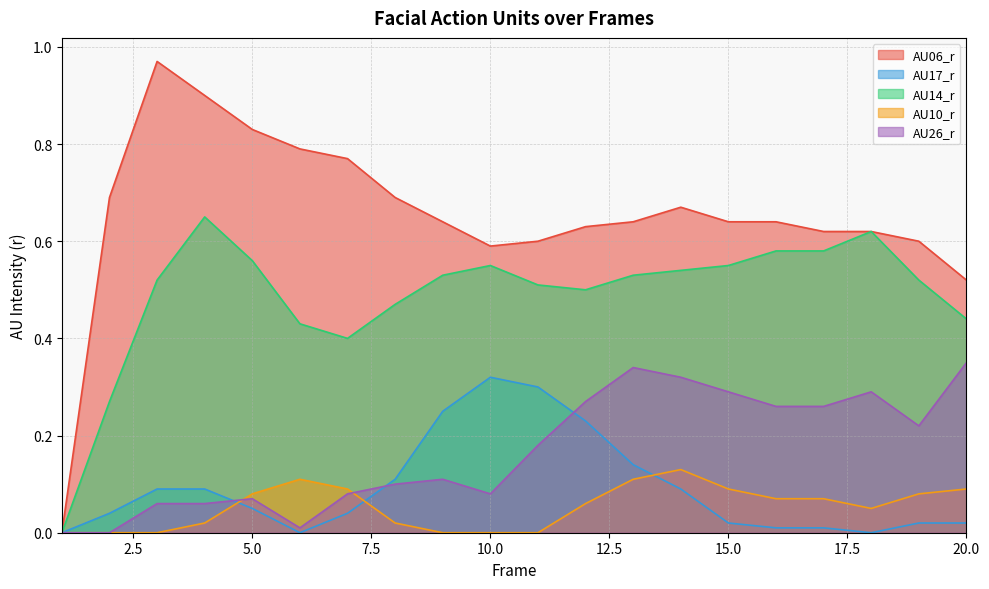

At how many categories does at least one series exceed 0?

19